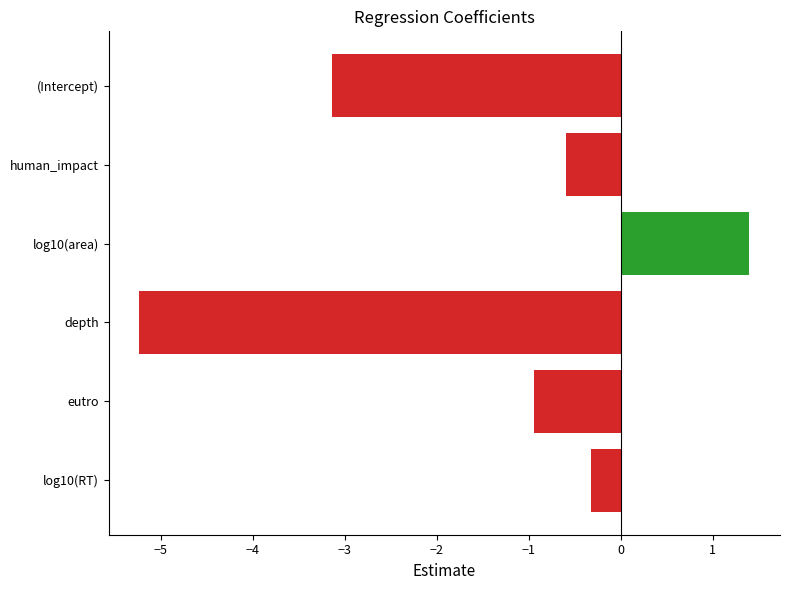

What is the change in value from (Intercept) to log10(area)?

+4.5